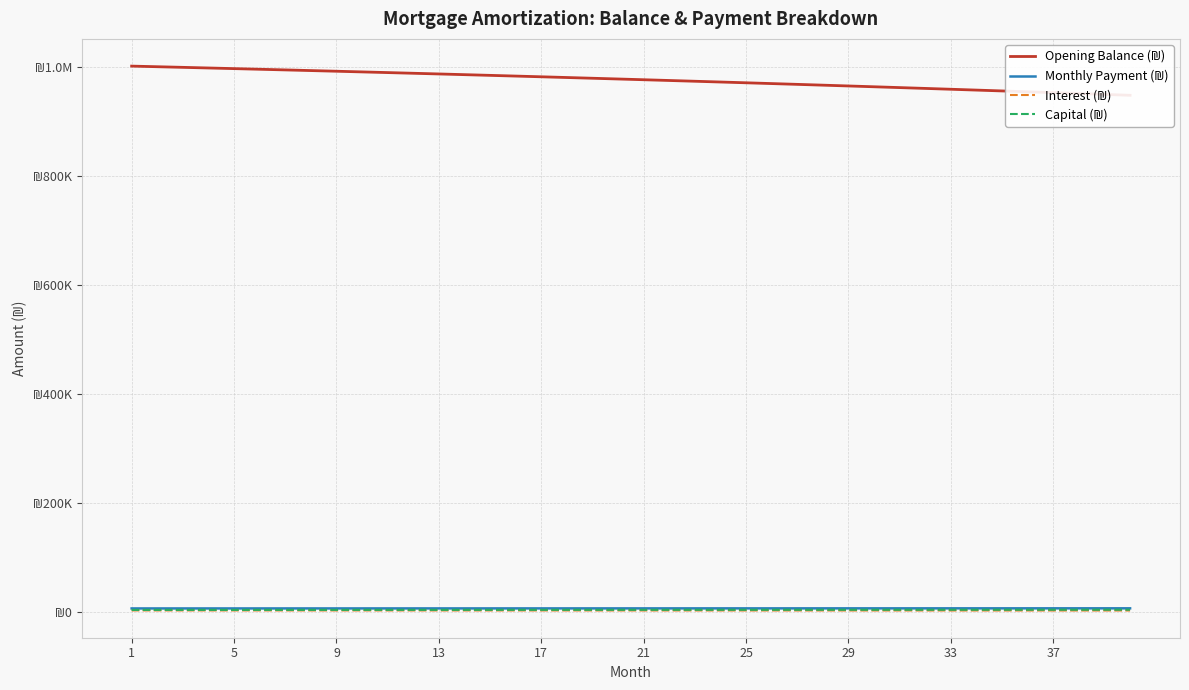

Is this an area chart (filled region under the line)?

No